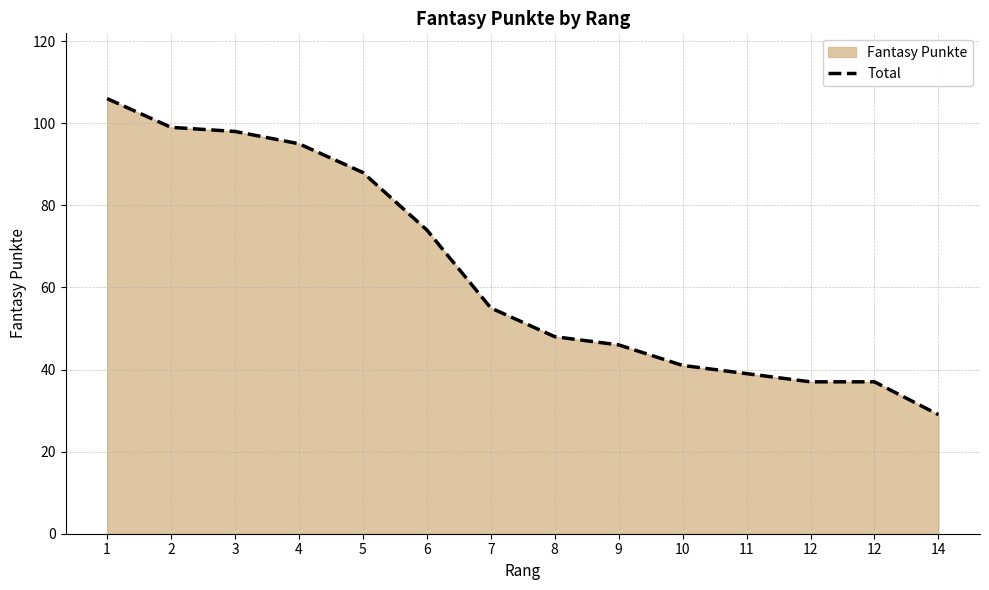

Where does the data first go above 55?

1